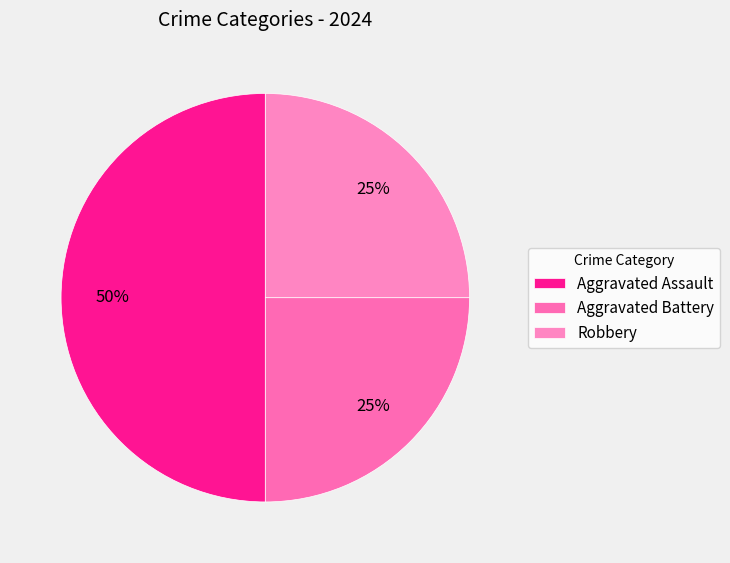

To the nearest percent, what is the combined percentage of Aggravated Assault and Aggravated Battery?

75%